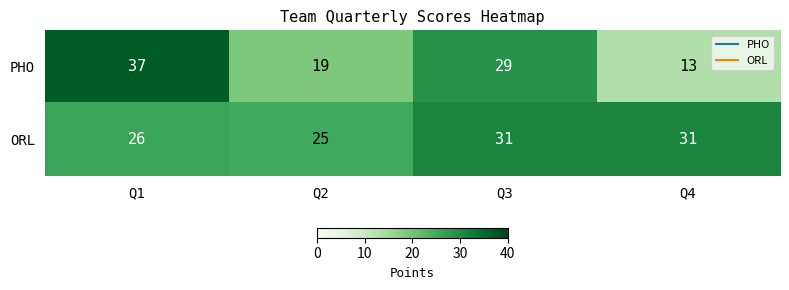

The ORL series shows 37 at Q2. True or false?

False